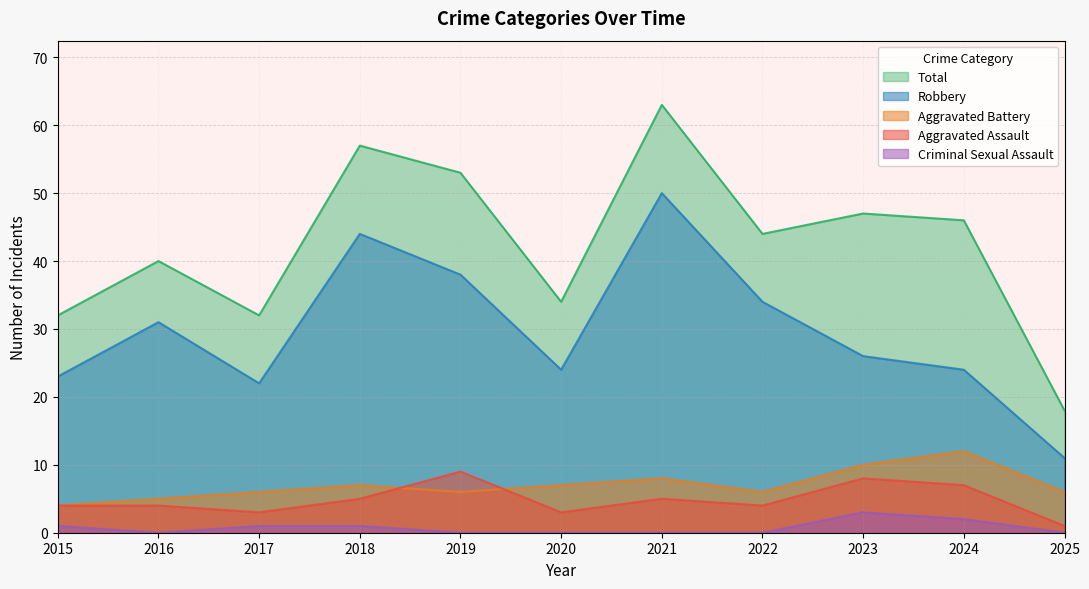

How many series are shown in this chart?

5